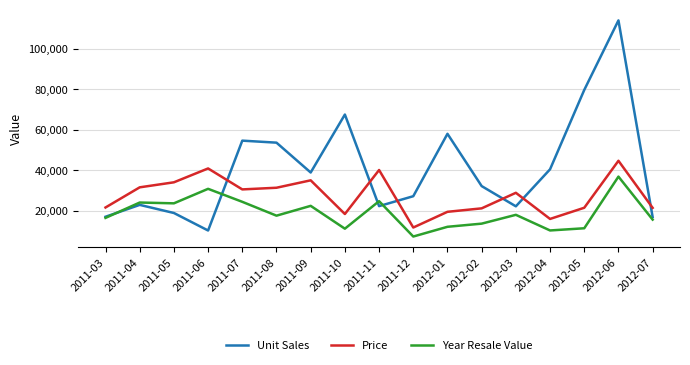

What position from the left is 2011-09?

7